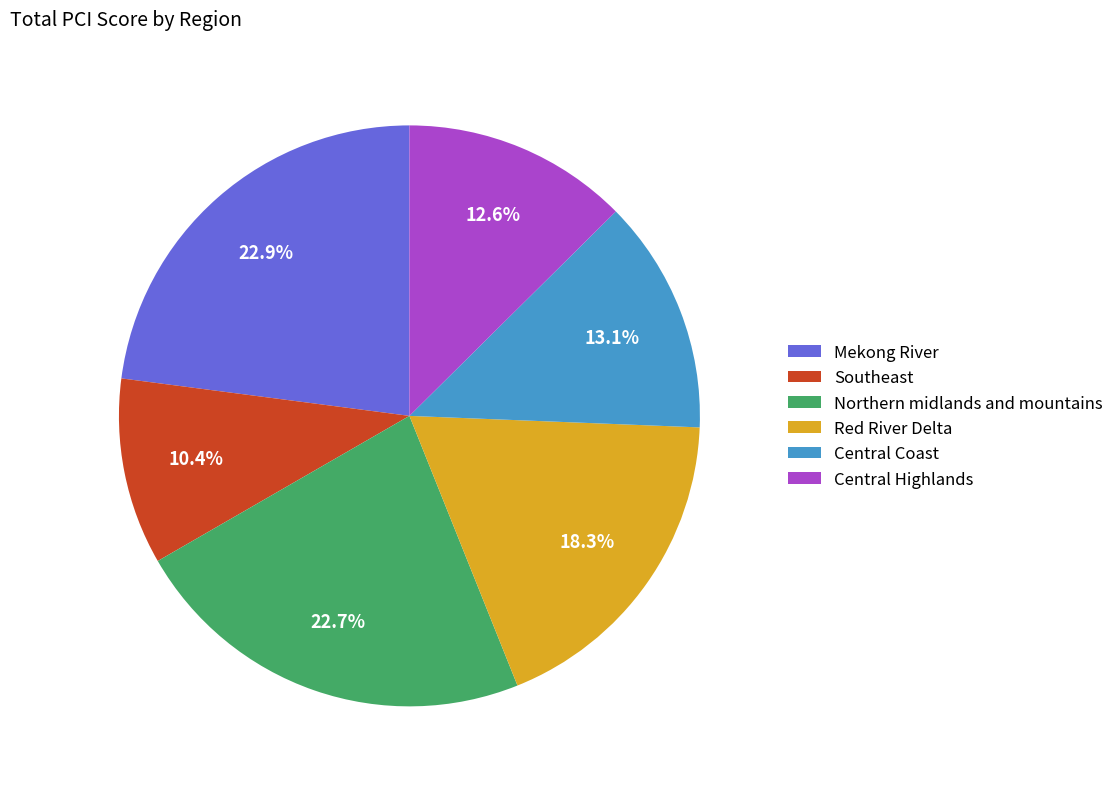

Is Northern midlands and mountains the majority of the pie?

No